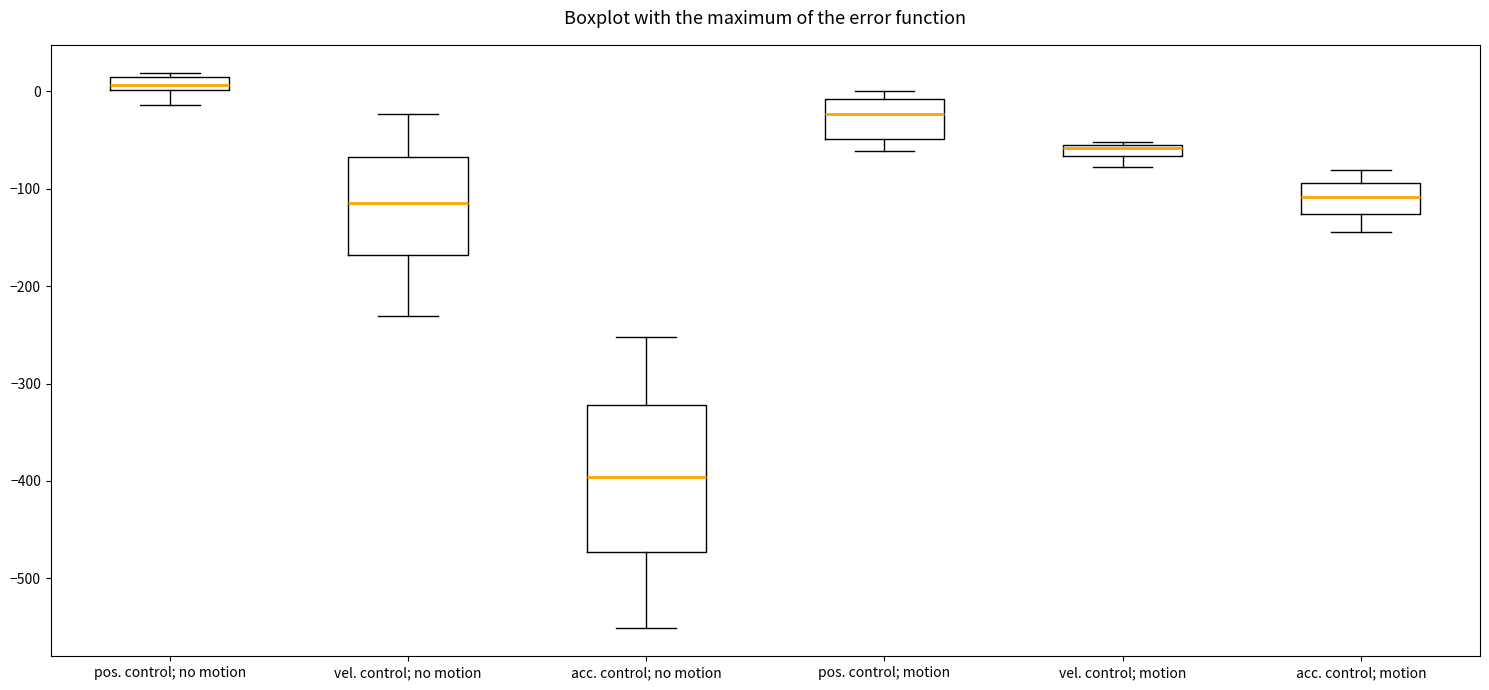

Comparing the boxes themselves (not the whiskers), which one is the tallest?

acc. control; no motion